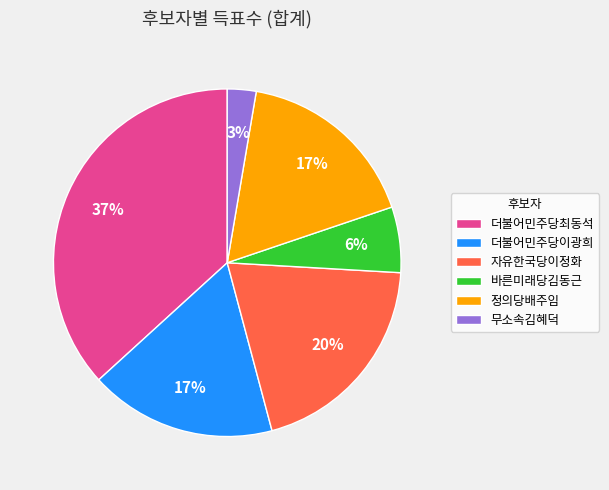

The 바른미래당김동근 slice represents 1% of the pie. True or false?

False